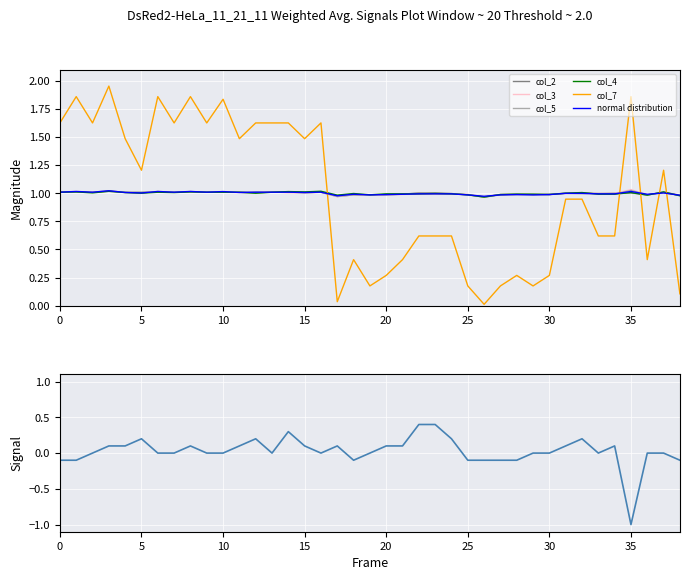

Reading left to right, extract all data points from this chart.

col_2: 1.0	1.0	1.0	1.0	1.0	1.0	1.0	1.0	1.0	1.0	1.0	1.0	1.0	1.0	1.0	1.0	1.0	1.0	1.0	1.0	1.0	1.0	1.0	1.0	1.0	1.0	1.0	1.0	1.0	1.0	1.0	1.0	1.0	1.0	1.0	1.0	1.0	1.0	1.0
col_3: 1.0	1.0	1.0	1.0	1.0	1.0	1.0	1.0	1.0	1.0	1.0	1.0	1.0	1.0	1.0	1.0	1.0	1.0	1.0	1.0	1.0	1.0	1.0	1.0	1.0	1.0	1.0	1.0	1.0	1.0	1.0	1.0	1.0	1.0	1.0	1.0	1.0	1.0	1.0
col_5: 1.0	1.0	1.0	1.0	1.0	1.0	1.0	1.0	1.0	1.0	1.0	1.0	1.0	1.0	1.0	1.0	1.0	1.0	1.0	1.0	1.0	1.0	1.0	1.0	1.0	1.0	1.0	1.0	1.0	1.0	1.0	1.0	1.0	1.0	1.0	1.0	1.0	1.0	1.0
col_4: 1.0	1.0	1.0	1.0	1.0	1.0	1.0	1.0	1.0	1.0	1.0	1.0	1.0	1.0	1.0	1.0	1.0	1.0	1.0	1.0	1.0	1.0	1.0	1.0	1.0	1.0	1.0	1.0	1.0	1.0	1.0	1.0	1.0	1.0	1.0	1.0	1.0	1.0	1.0
col_7: 1.6	1.9	1.6	2.0	1.5	1.2	1.9	1.6	1.9	1.6	1.8	1.5	1.6	1.6	1.6	1.5	1.6	0.0	0.4	0.2	0.3	0.4	0.6	0.6	0.6	0.2	0.0	0.2	0.3	0.2	0.3	0.9	0.9	0.6	0.6	1.9	0.4	1.2	0.1
normal distribution: 1.0	1.0	1.0	1.0	1.0	1.0	1.0	1.0	1.0	1.0	1.0	1.0	1.0	1.0	1.0	1.0	1.0	1.0	1.0	1.0	1.0	1.0	1.0	1.0	1.0	1.0	1.0	1.0	1.0	1.0	1.0	1.0	1.0	1.0	1.0	1.0	1.0	1.0	1.0